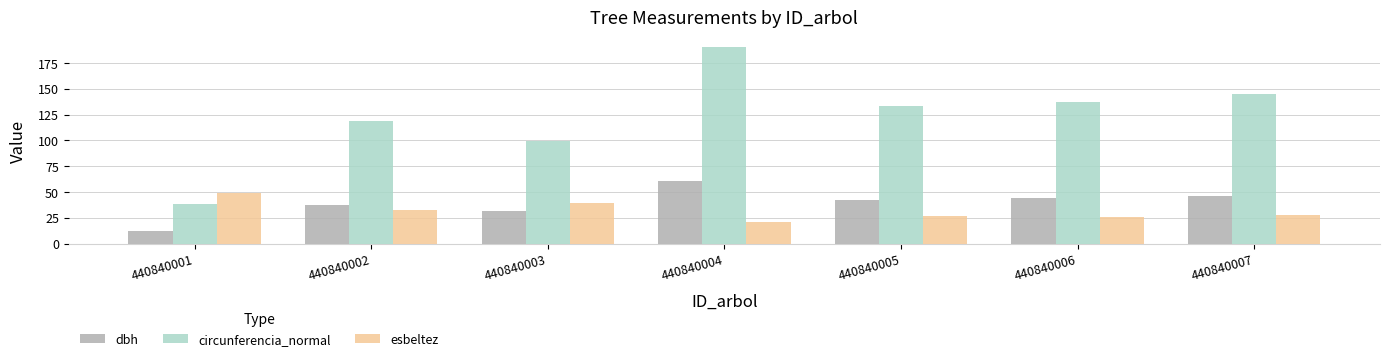

Which label corresponds to the largest value in the chart?

440840004